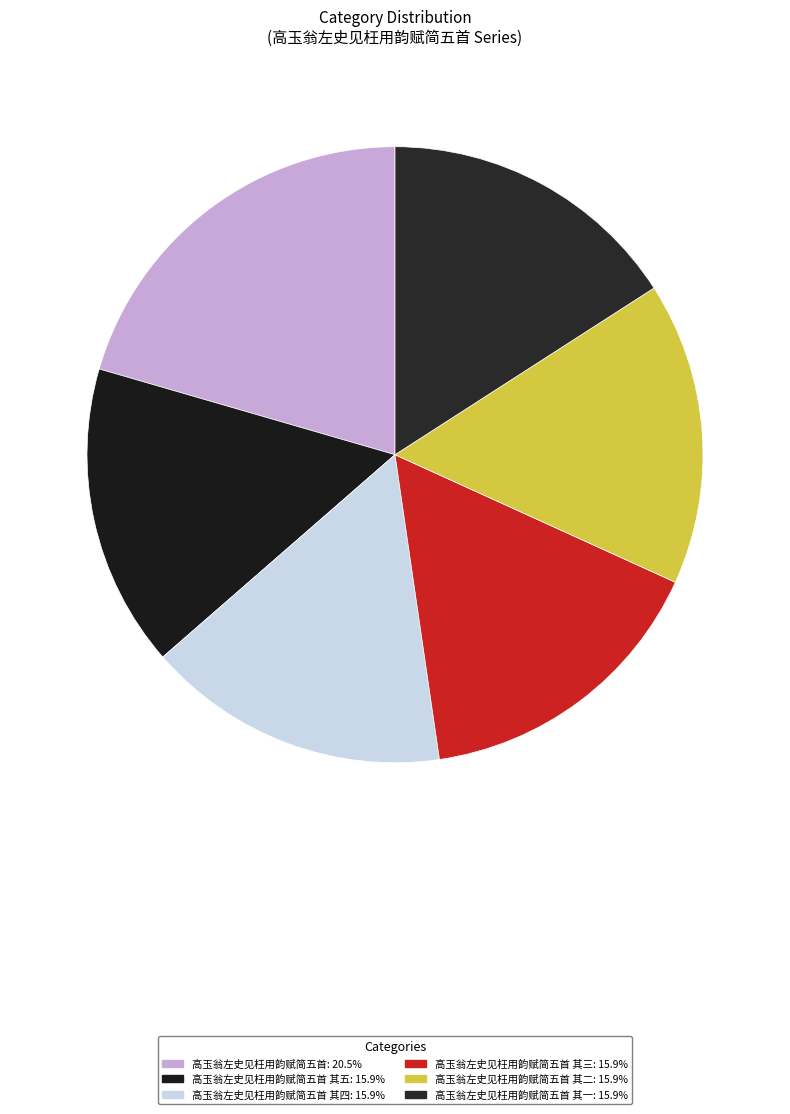

How many segments does this pie chart have?

6